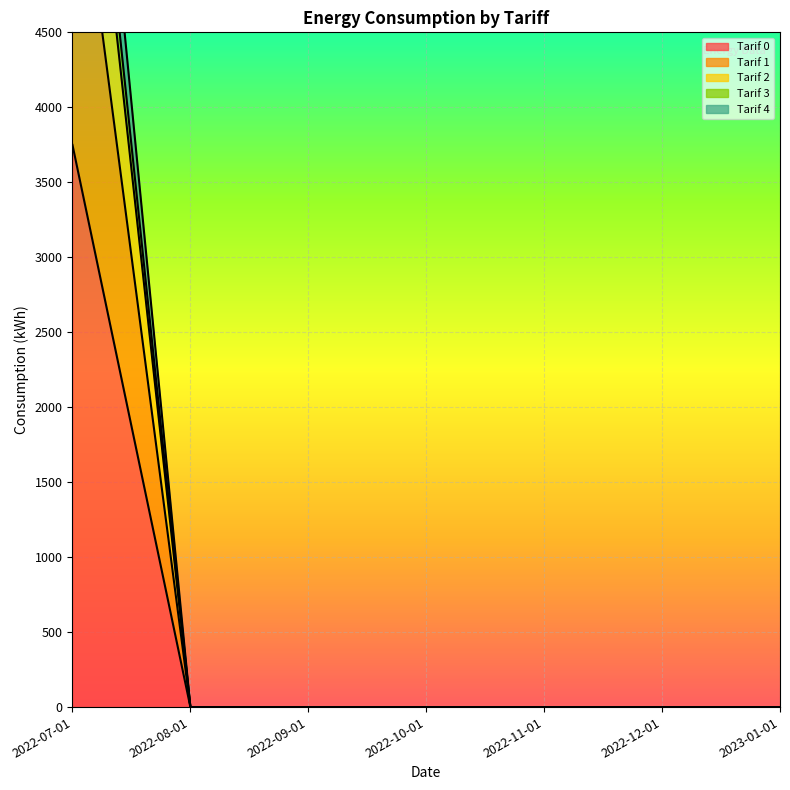

True or false: Tarif 0 has a value of 1624.0 at 2022-11-01.

False